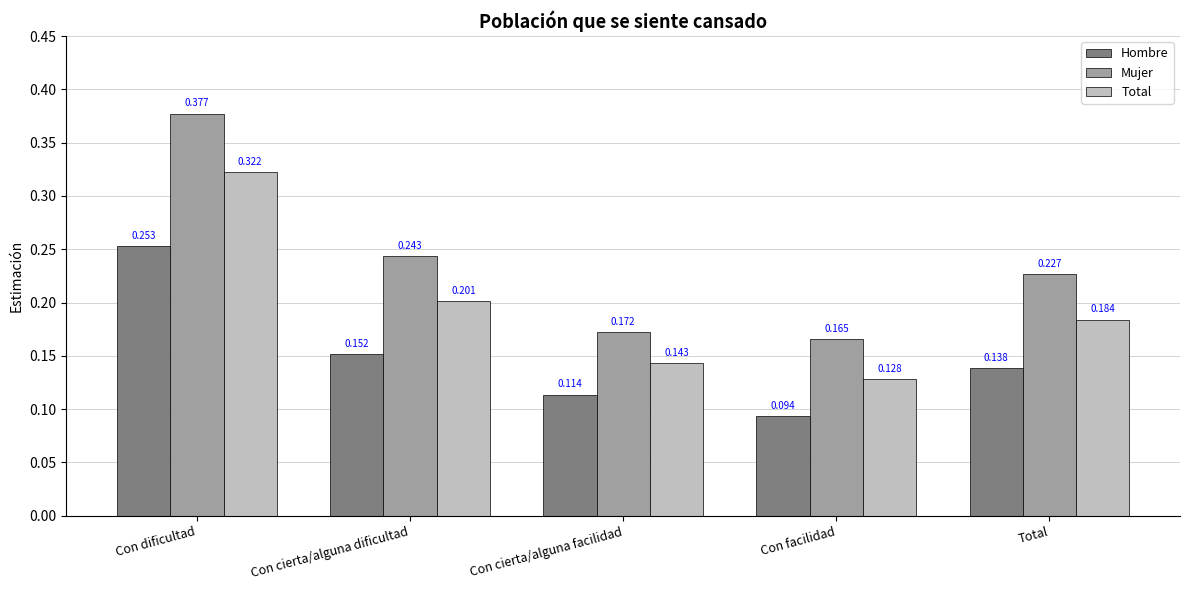

What are all the series names shown in the legend?

Hombre, Mujer, Total